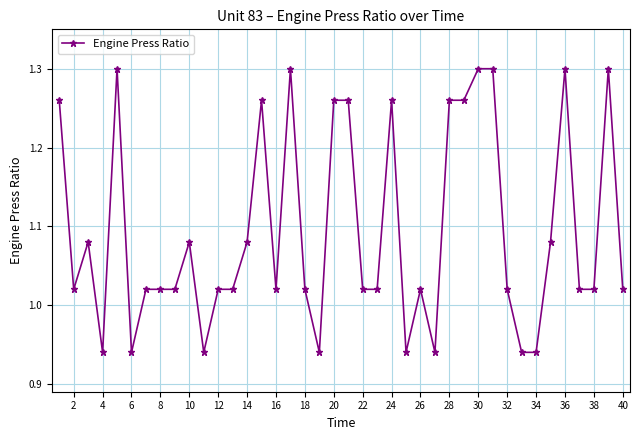

How many values are below 1?

8